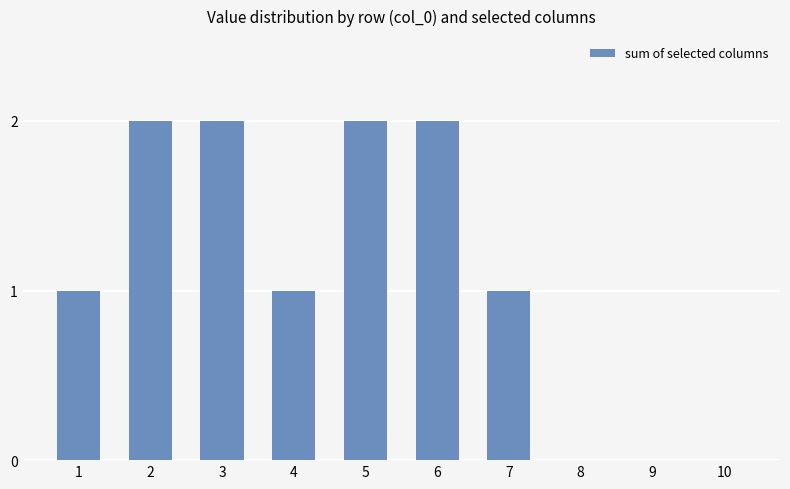

What is the sum of all values?

11